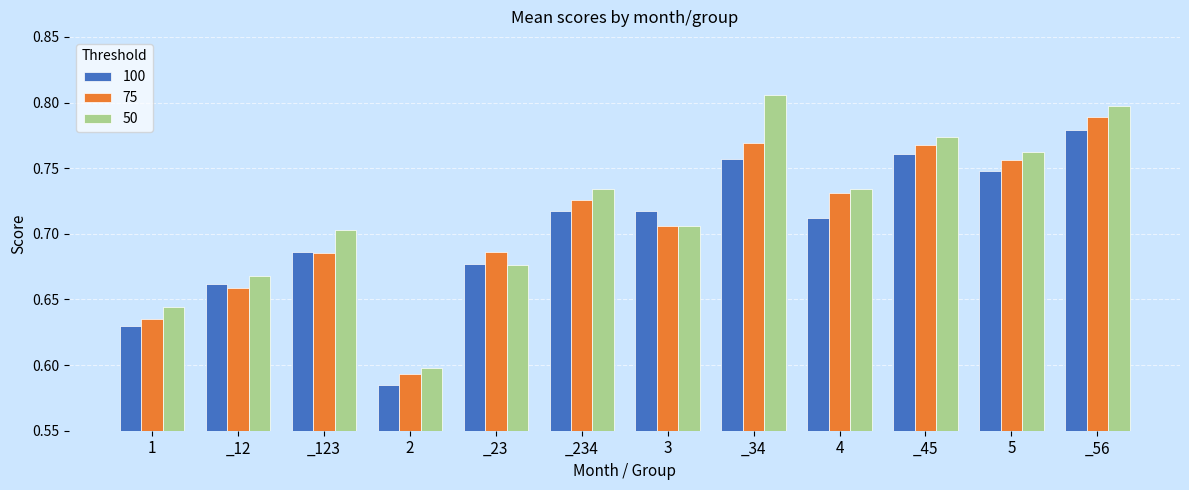

The 100 series shows 0.5 at _234. True or false?

False